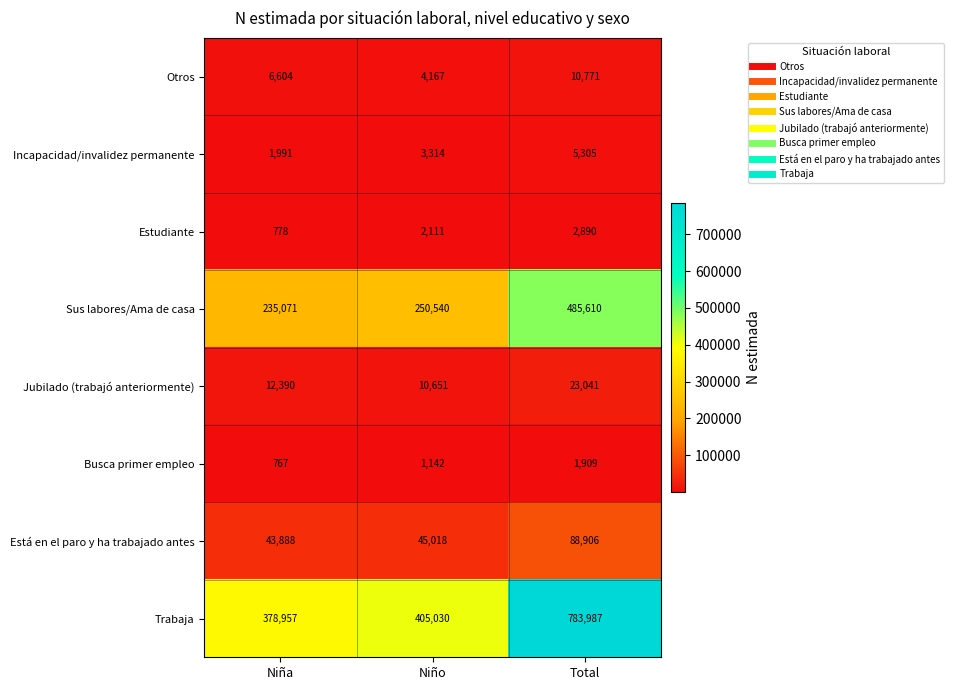

What is the sum of all Está en el paro y ha trabajado antes values?

177812